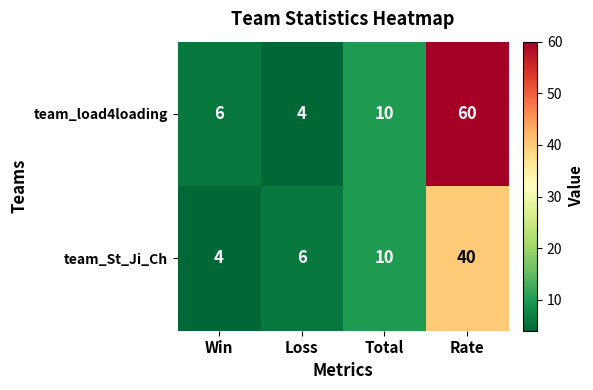

What is the difference between the maximum and minimum values in the team_load4loading series?

56